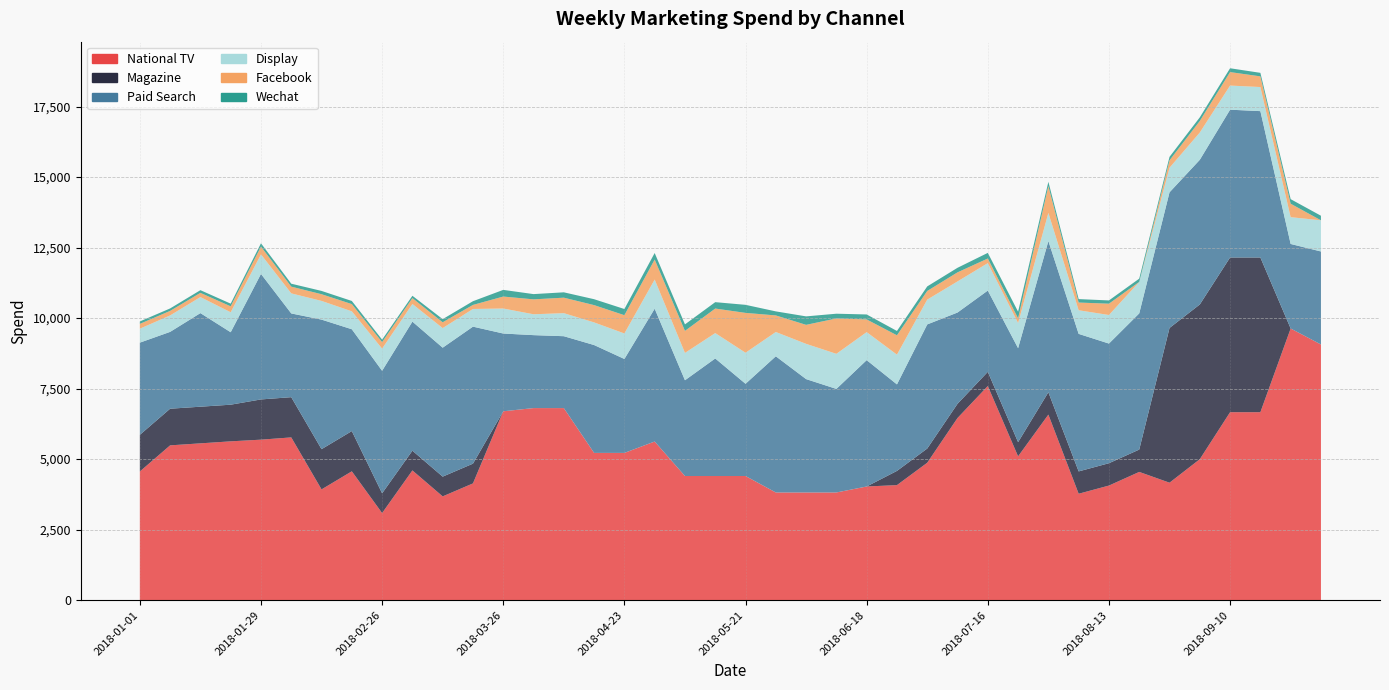

Reading left to right, what are all the values shown in this chart?

National TV: 2018-01-01=4561.3	2018-01-08=5487.8	2018-01-15=5559.1	2018-01-22=5630.4	2018-01-29=5690.0	2018-02-05=5770.1	2018-02-12=3926.9	2018-02-19=4568.0	2018-02-26=3088.2	2018-03-05=4599.5	2018-03-12=3679.6	2018-03-19=4139.5	2018-03-26=6695.8	2018-04-02=6809.3	2018-04-09=6809.3	2018-04-16=5220.5	2018-04-23=5220.5	2018-04-30=5624.2	2018-05-07=4401.5	2018-05-14=4401.5	2018-05-21=4401.5	2018-05-28=3817.6	2018-06-04=3817.6	2018-06-11=3817.6	2018-06-18=4029.7	2018-06-25=4078.8	2018-07-02=4871.9	2018-07-09=6458.1	2018-07-16=7591.1	2018-07-23=5098.5	2018-07-30=6578.2	2018-08-06=3772.8	2018-08-13=4063.0	2018-08-20=4546.7	2018-08-27=4164.7	2018-09-03=4997.6	2018-09-10=6663.5	2018-09-17=6663.5	2018-09-24=9630.5	2018-10-01=9064.0
Magazine: 2018-01-01=1299.3	2018-01-08=1299.3	2018-01-15=1299.3	2018-01-22=1299.3	2018-01-29=1426.1	2018-02-05=1426.1	2018-02-12=1426.1	2018-02-19=1426.1	2018-02-26=699.9	2018-03-05=699.9	2018-03-12=699.9	2018-03-19=699.9	2018-03-26=0.0	2018-04-02=0.0	2018-04-09=0.0	2018-04-16=0.0	2018-04-23=0.0	2018-04-30=0.0	2018-05-07=0.0	2018-05-14=0.0	2018-05-21=0.0	2018-05-28=0.0	2018-06-04=0.0	2018-06-11=0.0	2018-06-18=0.0	2018-06-25=503.5	2018-07-02=503.5	2018-07-09=503.5	2018-07-16=503.5	2018-07-23=503.5	2018-07-30=792.0	2018-08-06=792.0	2018-08-13=792.0	2018-08-20=792.0	2018-08-27=5484.9	2018-09-03=5484.9	2018-09-10=5484.9	2018-09-17=5484.9	2018-09-24=0.0	2018-10-01=0.0
Paid Search: 2018-01-01=3268.6	2018-01-08=2723.9	2018-01-15=3318.3	2018-01-22=2568.3	2018-01-29=4450.0	2018-02-05=2968.6	2018-02-12=4592.9	2018-02-19=3609.9	2018-02-26=4343.5	2018-03-05=4575.4	2018-03-12=4571.1	2018-03-19=4857.1	2018-03-26=2756.9	2018-04-02=2586.2	2018-04-09=2548.4	2018-04-16=3823.8	2018-04-23=3330.1	2018-04-30=4708.5	2018-05-07=3394.7	2018-05-14=4166.9	2018-05-21=3269.2	2018-05-28=4828.0	2018-06-04=4019.3	2018-06-11=3671.6	2018-06-18=4479.4	2018-06-25=3066.8	2018-07-02=4399.7	2018-07-09=3235.6	2018-07-16=2881.2	2018-07-23=3331.0	2018-07-30=5360.9	2018-08-06=4875.1	2018-08-13=4241.9	2018-08-20=4827.8	2018-08-27=4808.8	2018-09-03=5128.4	2018-09-10=5239.1	2018-09-17=5188.0	2018-09-24=2997.1	2018-10-01=3297.2
Display: 2018-01-01=494.4	2018-01-08=582.7	2018-01-15=567.8	2018-01-22=708.1	2018-01-29=691.7	2018-02-05=711.0	2018-02-12=662.8	2018-02-19=635.5	2018-02-26=784.9	2018-03-05=625.0	2018-03-12=694.6	2018-03-19=626.5	2018-03-26=886.4	2018-04-02=739.5	2018-04-09=816.9	2018-04-16=802.3	2018-04-23=904.1	2018-04-30=1033.2	2018-05-07=968.9	2018-05-14=900.0	2018-05-21=1100.8	2018-05-28=861.1	2018-06-04=1249.5	2018-06-11=1243.8	2018-06-18=993.4	2018-06-25=1054.5	2018-07-02=879.3	2018-07-09=1102.1	2018-07-16=972.2	2018-07-23=892.0	2018-07-30=996.8	2018-08-06=837.2	2018-08-13=1012.3	2018-08-20=1116.0	2018-08-27=871.1	2018-09-03=966.6	2018-09-10=855.2	2018-09-17=853.7	2018-09-24=949.5	2018-10-01=1104.9
Facebook: 2018-01-01=171.6	2018-01-08=160.9	2018-01-15=149.7	2018-01-22=210.7	2018-01-29=276.4	2018-02-05=239.0	2018-02-12=237.4	2018-02-19=256.4	2018-02-26=232.6	2018-03-05=208.5	2018-03-12=205.2	2018-03-19=143.6	2018-03-26=424.3	2018-04-02=529.0	2018-04-09=548.7	2018-04-16=613.2	2018-04-23=647.7	2018-04-30=708.9	2018-05-07=781.3	2018-05-14=869.7	2018-05-21=1412.5	2018-05-28=587.3	2018-06-04=673.6	2018-06-11=1254.2	2018-06-18=449.9	2018-06-25=686.0	2018-07-02=306.7	2018-07-09=321.8	2018-07-16=163.9	2018-07-23=166.9	2018-07-30=951.5	2018-08-06=273.9	2018-08-13=401.0	2018-08-20=0.0	2018-08-27=262.1	2018-09-03=409.6	2018-09-10=477.9	2018-09-17=378.5	2018-09-24=476.9	2018-10-01=0.0
Wechat: 2018-01-01=85.5	2018-01-08=87.2	2018-01-15=95.4	2018-01-22=94.8	2018-01-29=117.4	2018-02-05=104.2	2018-02-12=116.7	2018-02-19=110.9	2018-02-26=86.3	2018-03-05=82.7	2018-03-12=112.6	2018-03-19=131.7	2018-03-26=236.3	2018-04-02=185.9	2018-04-09=190.1	2018-04-16=209.4	2018-04-23=219.0	2018-04-30=232.2	2018-05-07=230.1	2018-05-14=226.4	2018-05-21=285.5	2018-05-28=143.4	2018-06-04=300.3	2018-06-11=167.7	2018-06-18=175.8	2018-06-25=153.2	2018-07-02=161.8	2018-07-09=161.8	2018-07-16=199.4	2018-07-23=234.1	2018-07-30=150.2	2018-08-06=121.9	2018-08-13=115.4	2018-08-20=115.4	2018-08-27=122.9	2018-09-03=129.1	2018-09-10=135.4	2018-09-17=125.1	2018-09-24=161.8	2018-10-01=161.8